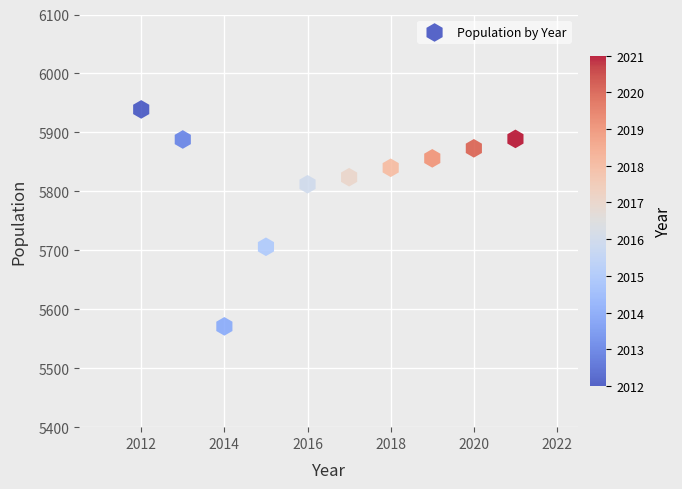

What is the range of X values (max minus min)?

9